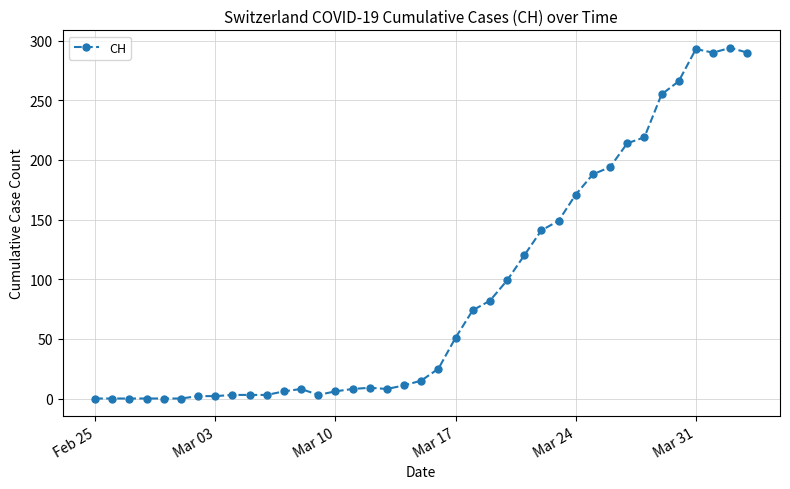

True or false: there are more than 2 points higher than both neighbors.

True